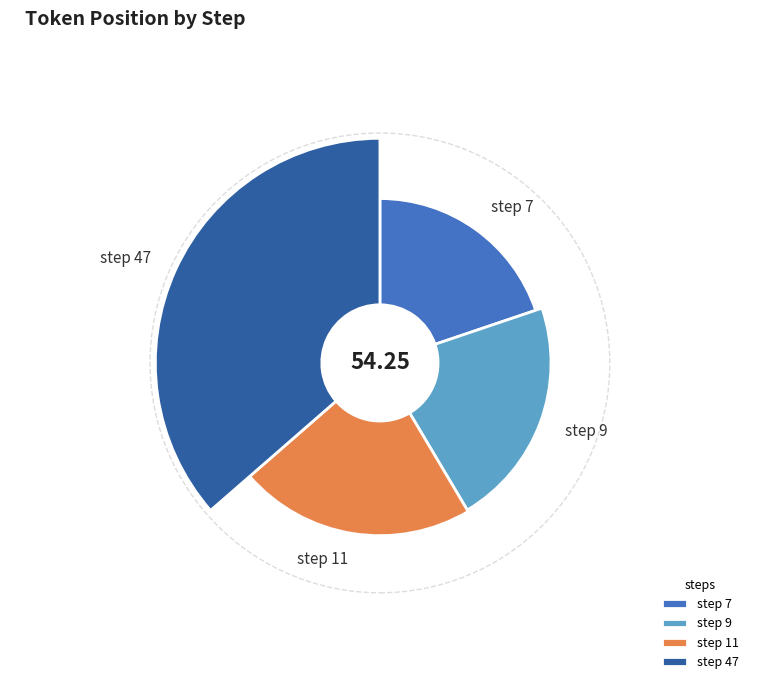

The step 9 slice represents 8% of the pie. True or false?

False